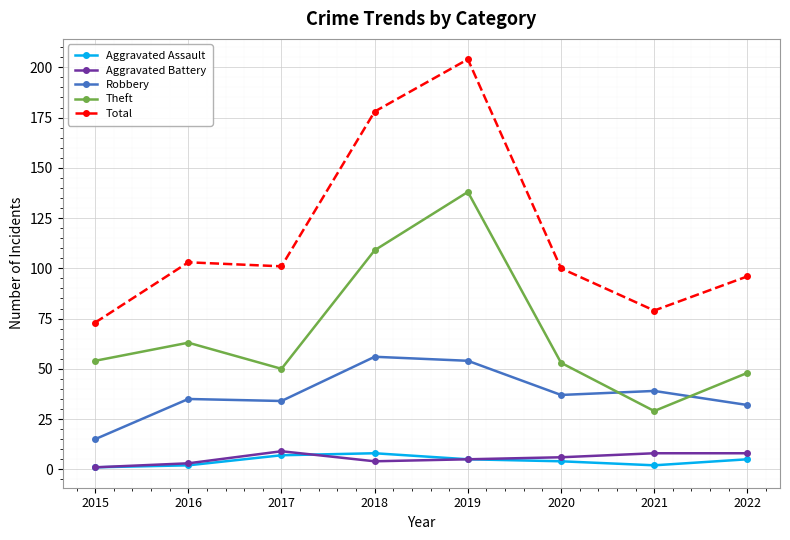

Is it true that Robbery equals 45 at 2017?

False